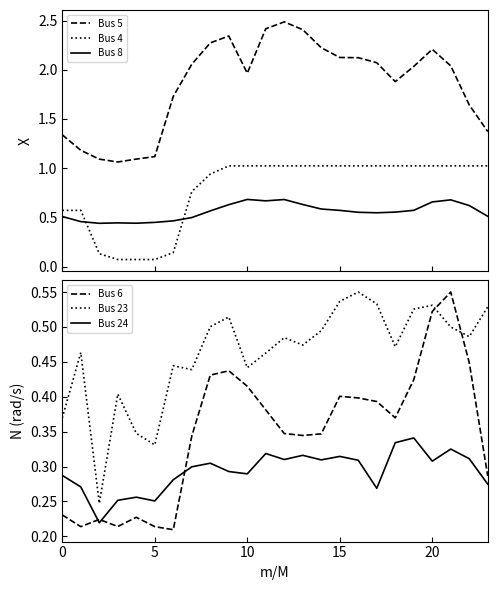

After their last crossing, which series has the higher values: Bus 4 or Bus 8?

Bus 4